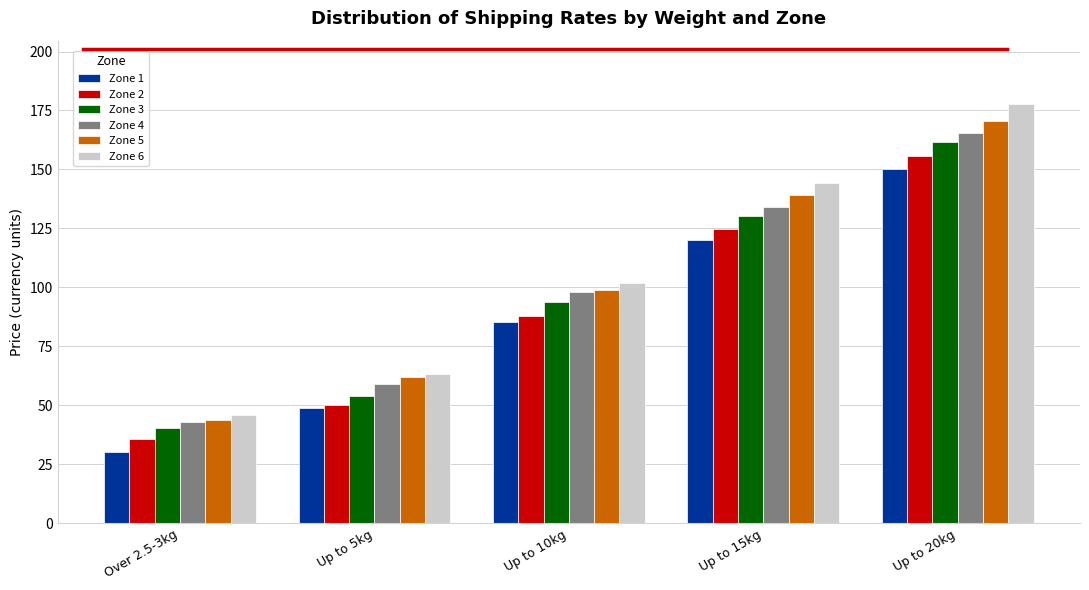

What is the average value of the Zone 1 series?

87.0